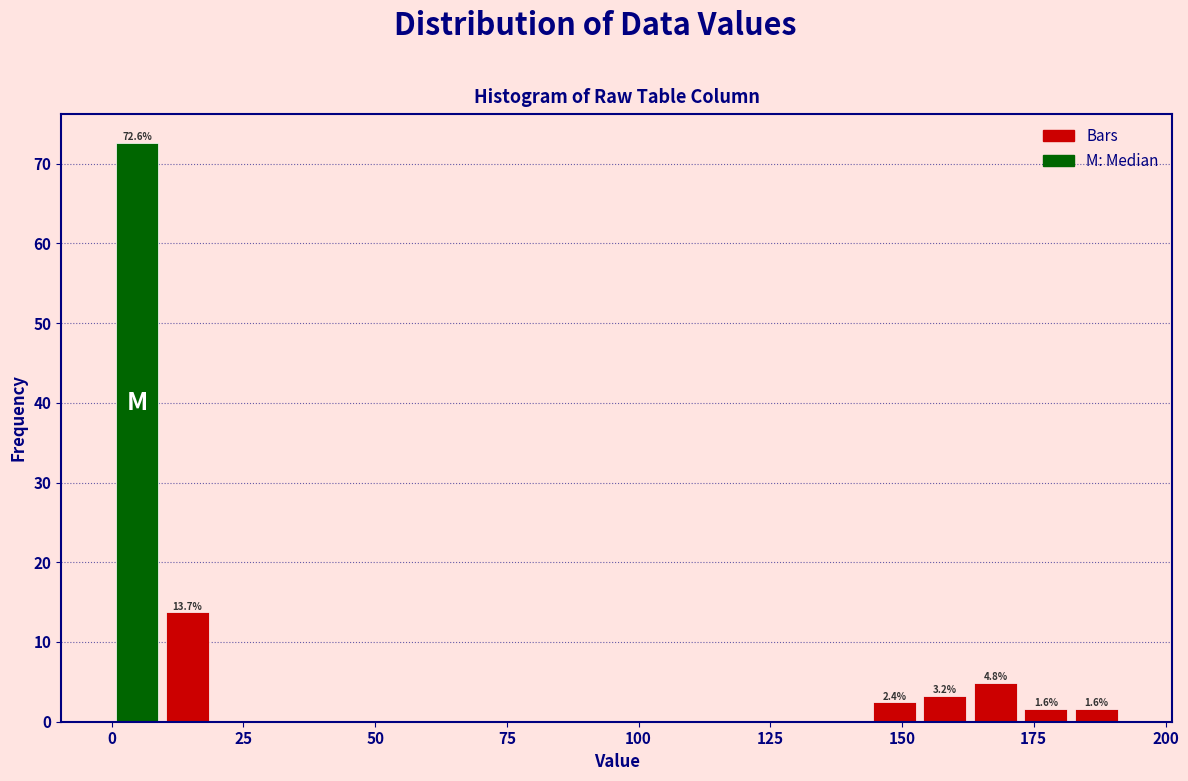

Around what value on the x-axis is the tallest bar? Give the approximate position of its centre, as read against the axis.

5